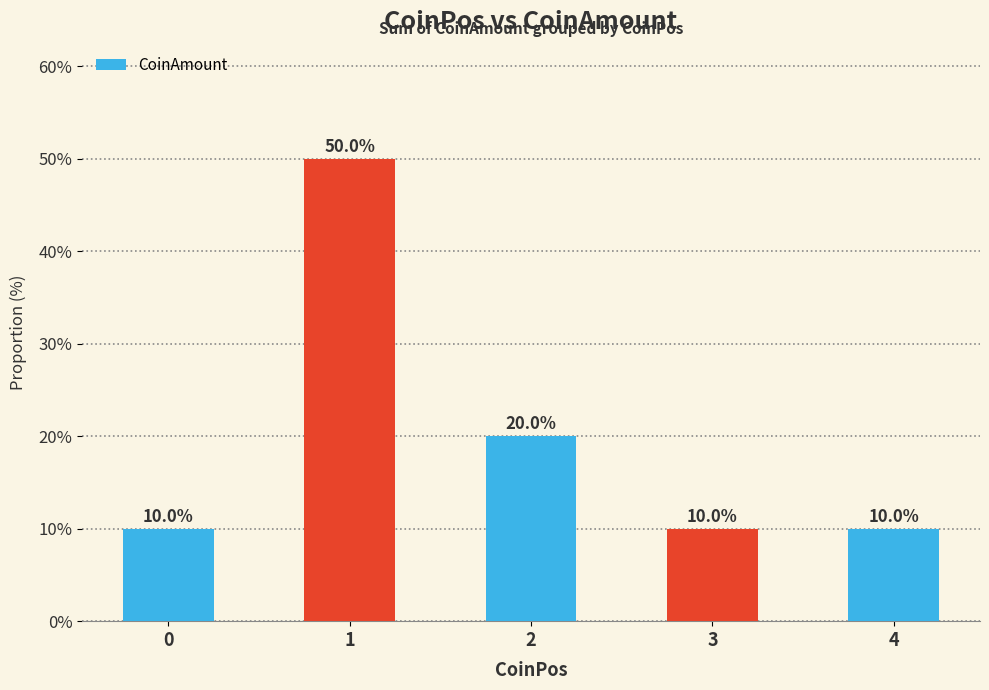

At which label is the value closest to 30?

2